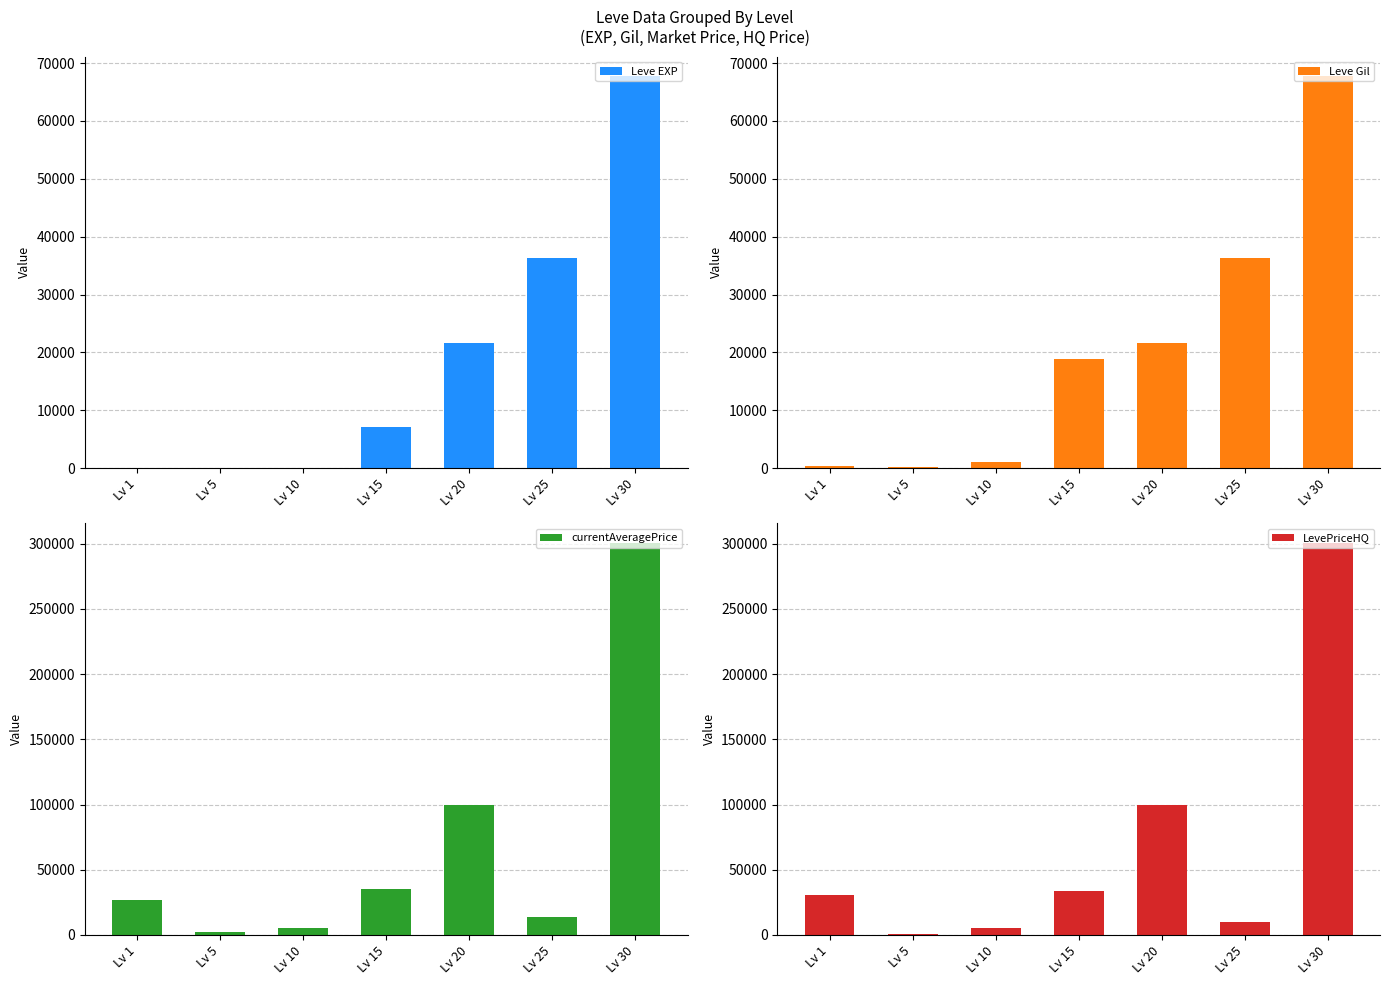

What is the spread (max minus min) of values at Lv 20?

78399